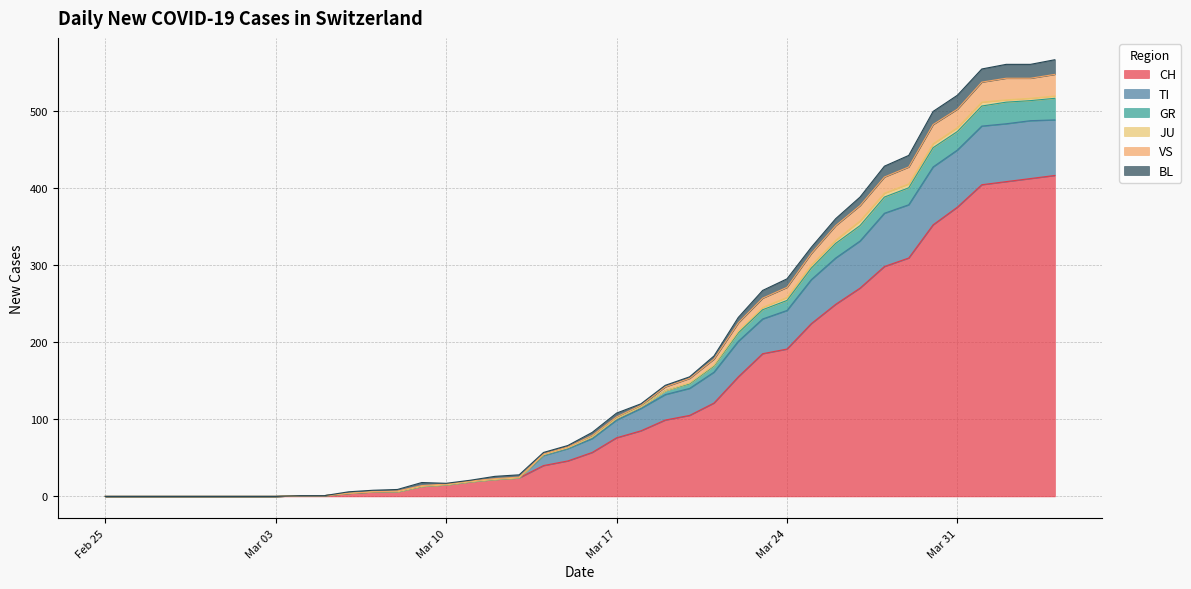

True or false: CH and GR intersect in this chart.

False